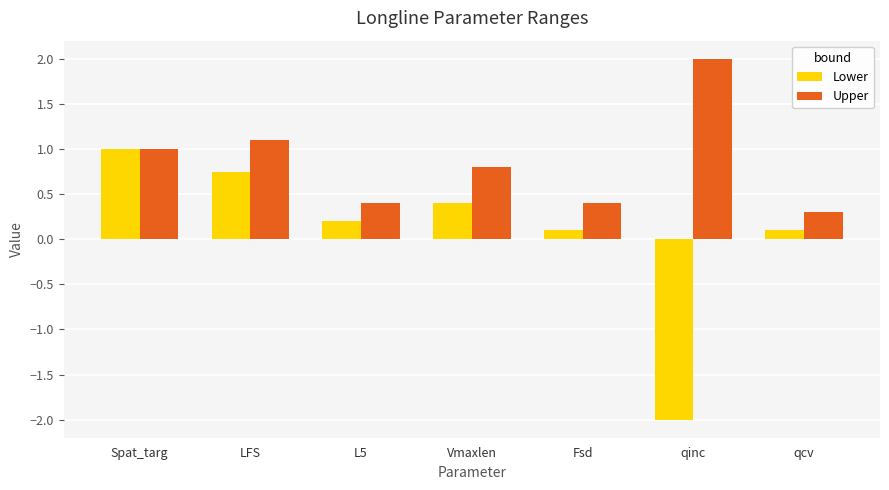

List the series in order of their peak value, highest first.

Upper, Lower